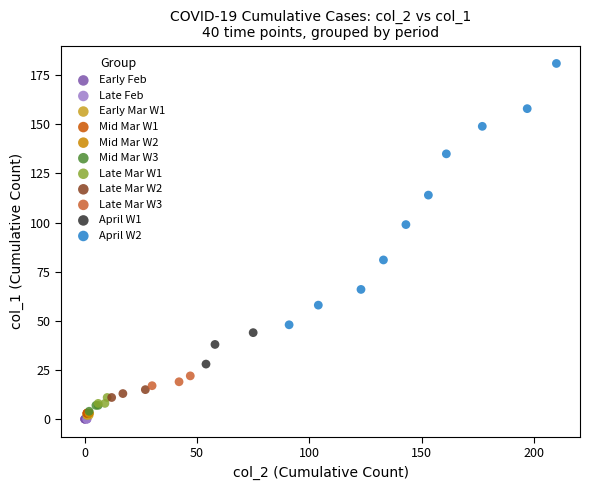

Which series reaches the maximum Y coordinate?

April W2